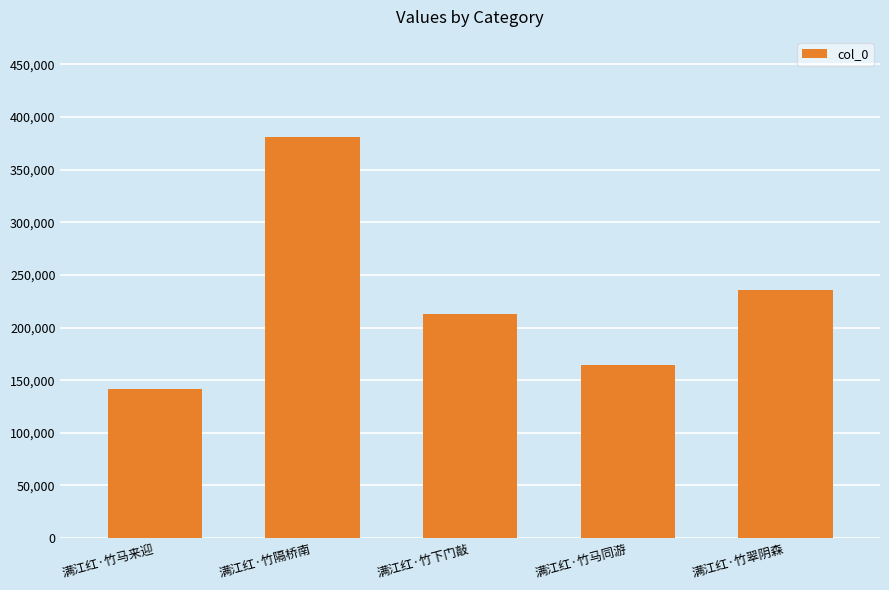

What is the difference between the maximum and minimum values?

239146